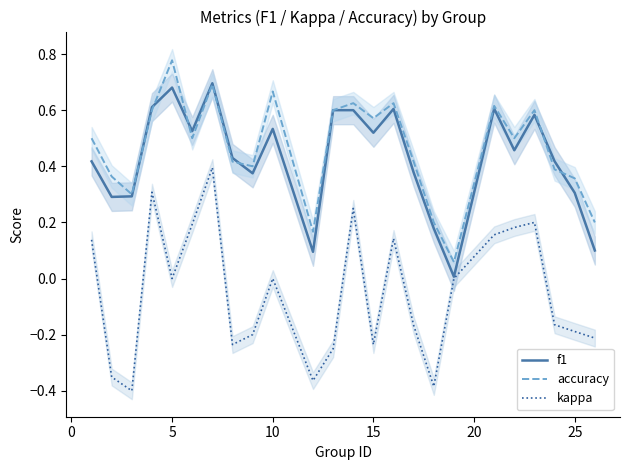

True or false: kappa and accuracy intersect in this chart.

False